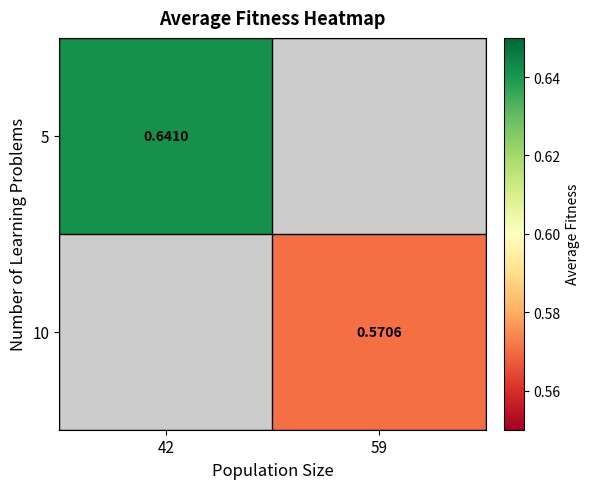

Is the value of 10 at 59 greater than the value of 5 at 42?

No